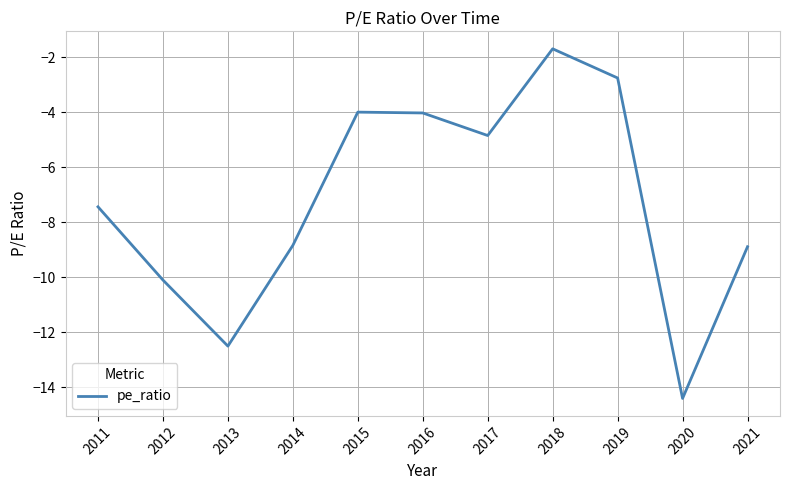

The value at 2011 is -7.4. True or false?

True